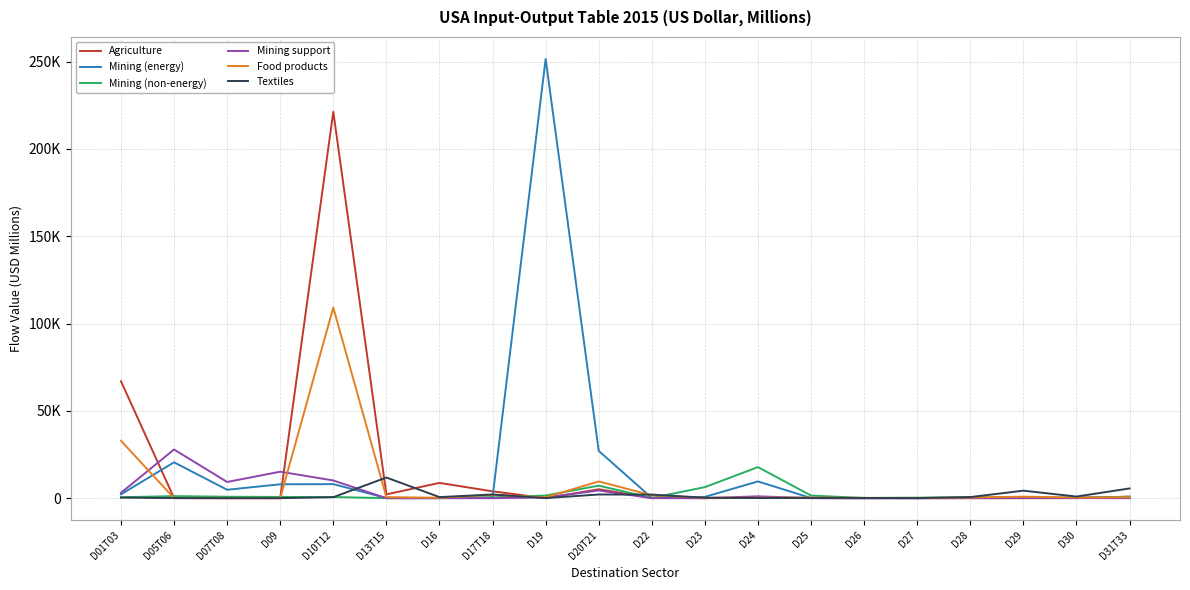

Reading left to right, list all the values displayed in this chart.

Agriculture: 67012.6	103.4	27.2	10.2	221344.9	2197.8	8765.8	3937.3	15.7	5128.2	227.7	21.9	138.5	41.4	3.5	4.4	25.6	32.2	18.3	940.0
Mining (energy): 2211.3	20554.0	4843.5	7971.8	8068.1	74.5	73.8	463.7	251591.7	27125.0	151.2	779.4	9613.2	104.6	16.4	30.7	237.6	121.8	418.4	308.3
Mining (non-energy): 551.1	1199.9	836.4	726.5	671.5	34.2	37.4	500.6	1531.1	7190.3	151.3	6349.6	17808.5	1513.0	122.1	301.6	475.3	353.5	157.9	804.3
Mining support: 3070.6	27907.3	9294.0	15182.3	10156.8	2.9	5.4	11.9	436.8	4431.8	13.2	7.3	1083.5	48.5	7.4	9.0	34.0	60.3	106.5	11.9
Food products: 32898.8	40.2	20.0	21.7	109205.7	627.0	263.5	1915.2	514.4	9607.9	1679.5	244.7	271.0	390.2	180.3	151.0	398.5	888.1	394.5	537.1
Textiles: 356.0	59.9	28.6	27.0	587.9	11850.3	629.6	2131.7	65.5	2129.7	2063.9	270.7	93.0	188.1	149.5	70.8	647.0	4312.8	948.4	5590.7